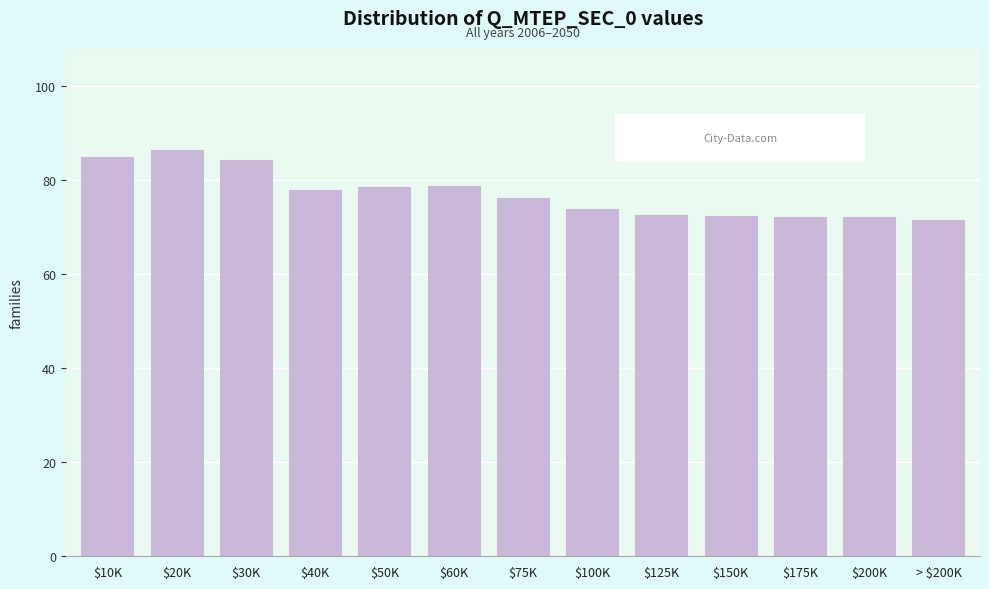

What is the sum of all values?

1001.1